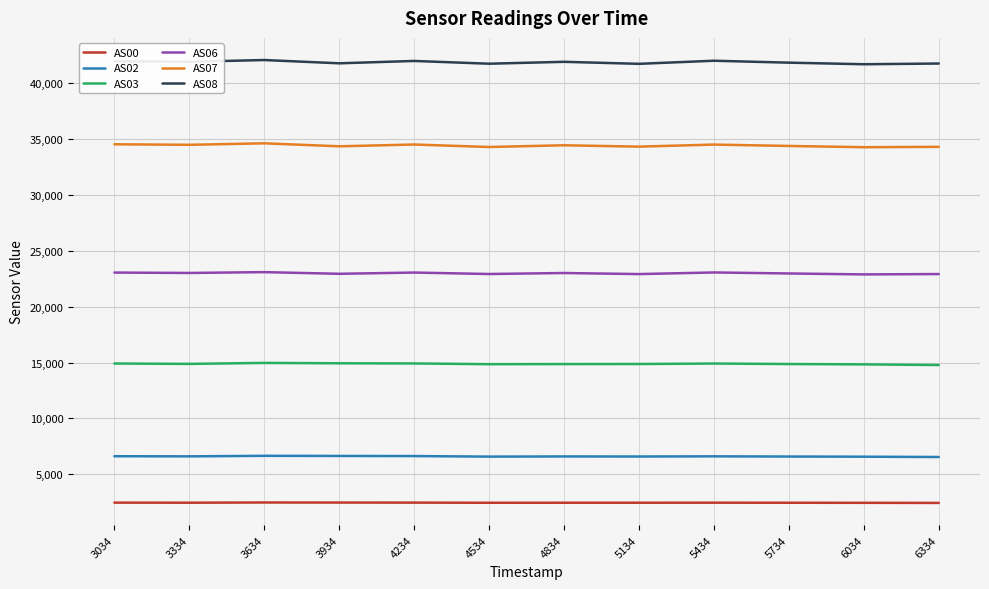

What is the highest value of the AS07 series?

34606